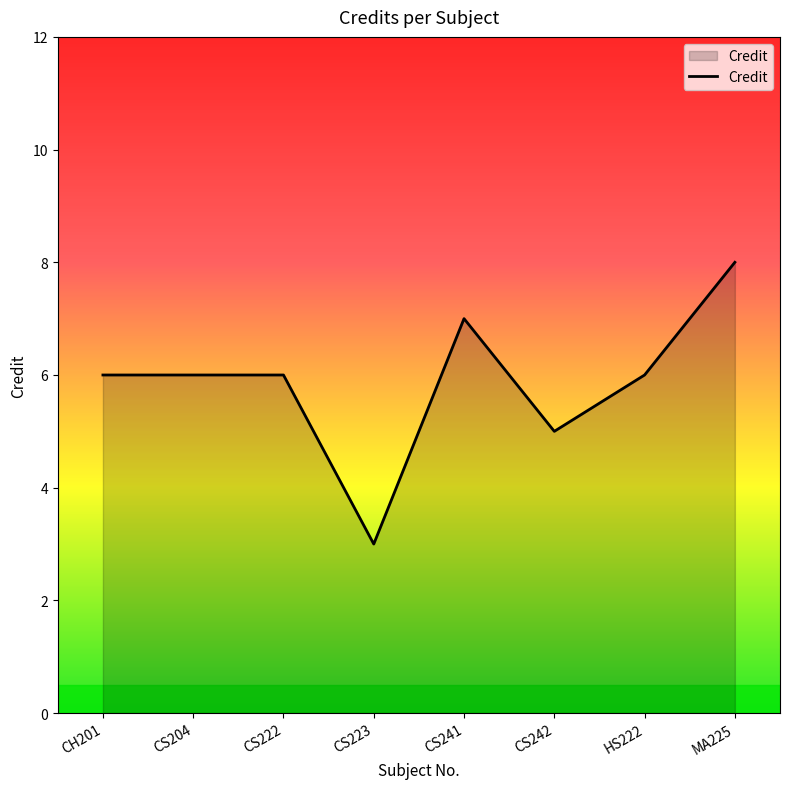

True or false: the data has more than 2 interior local peaks.

False